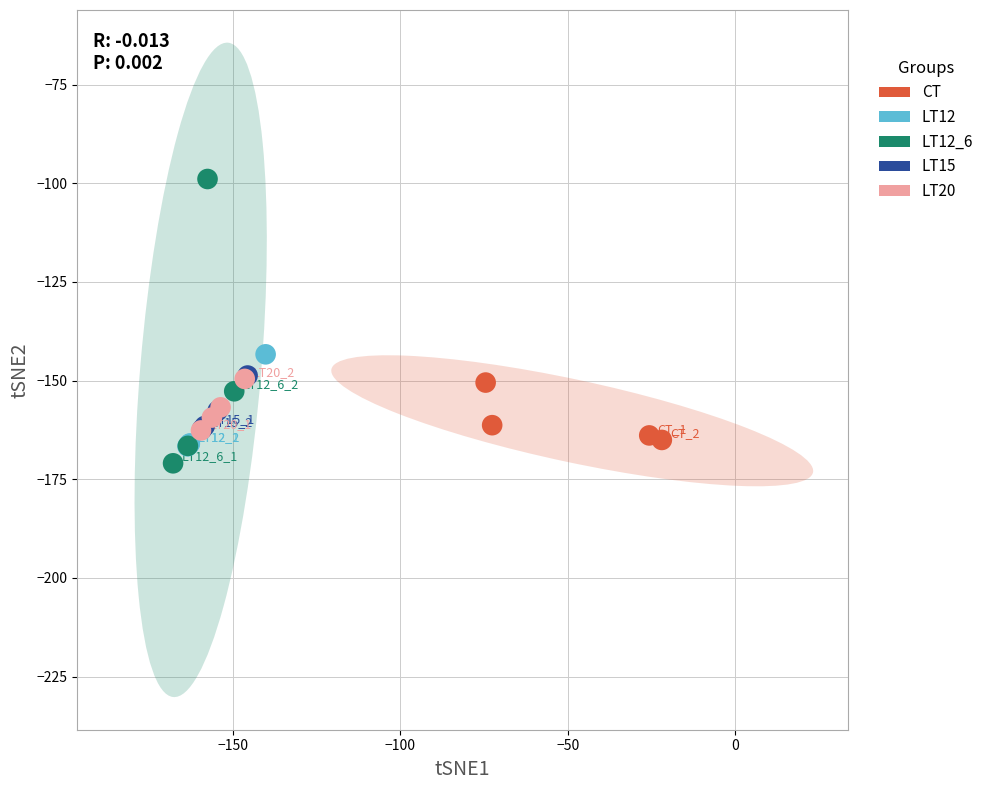

Which series reaches the maximum Y coordinate?

LT12_6